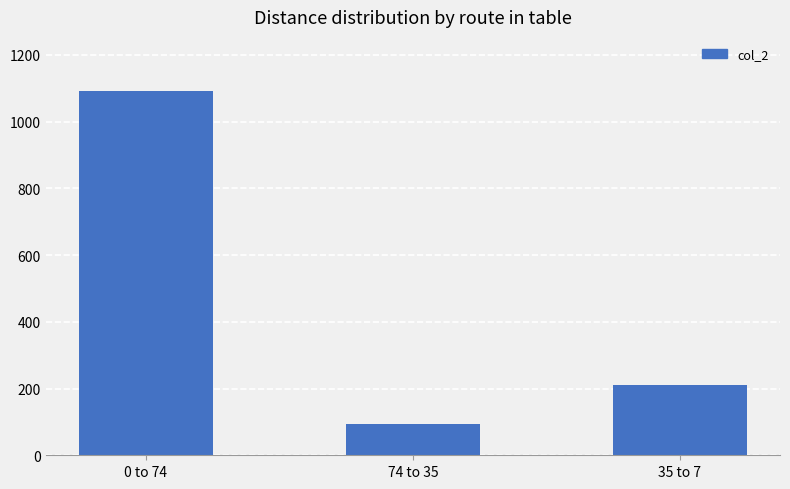

What is the average value?

464